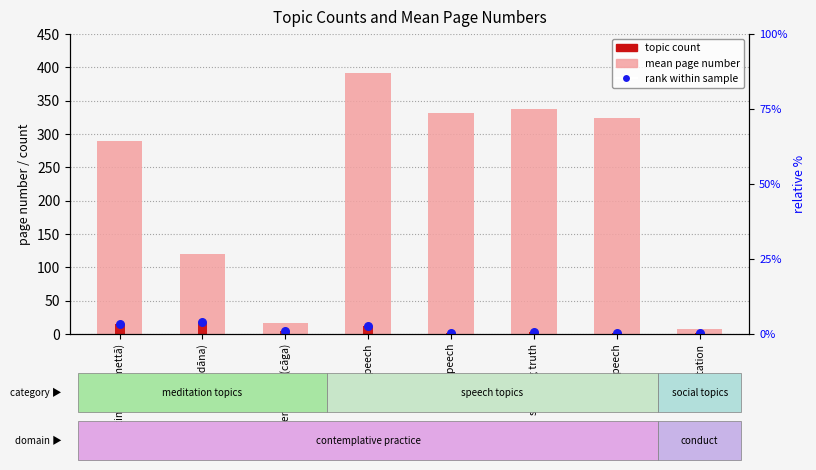

At which category is the sum across all series the highest?

speech